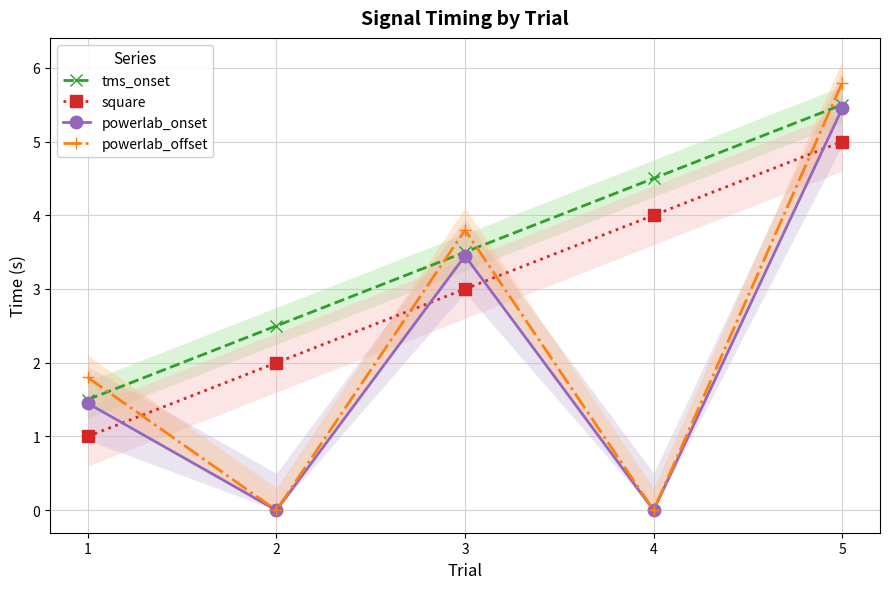

True or false: square and tms_onset intersect in this chart.

False